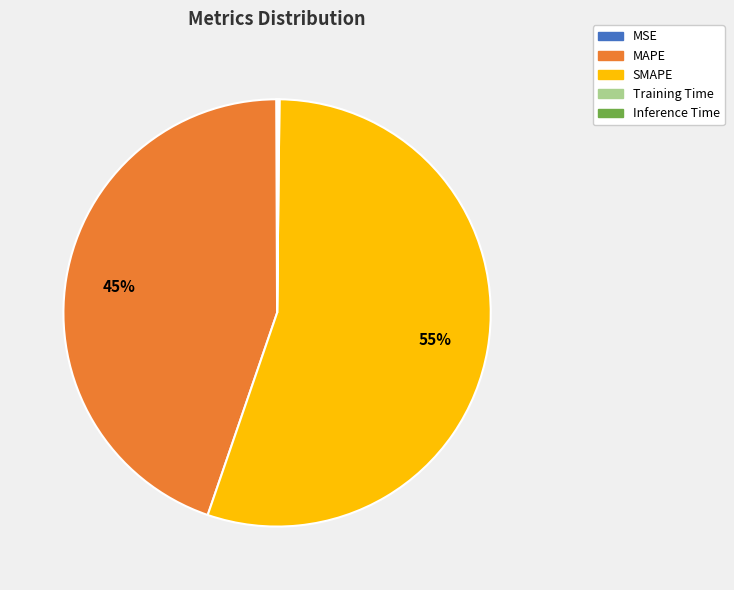

The MAPE slice represents 55% of the pie. True or false?

False